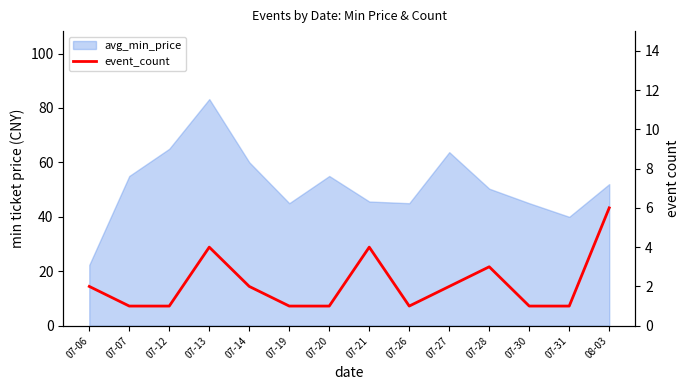

At which category does the data reach its first local peak?

07-13